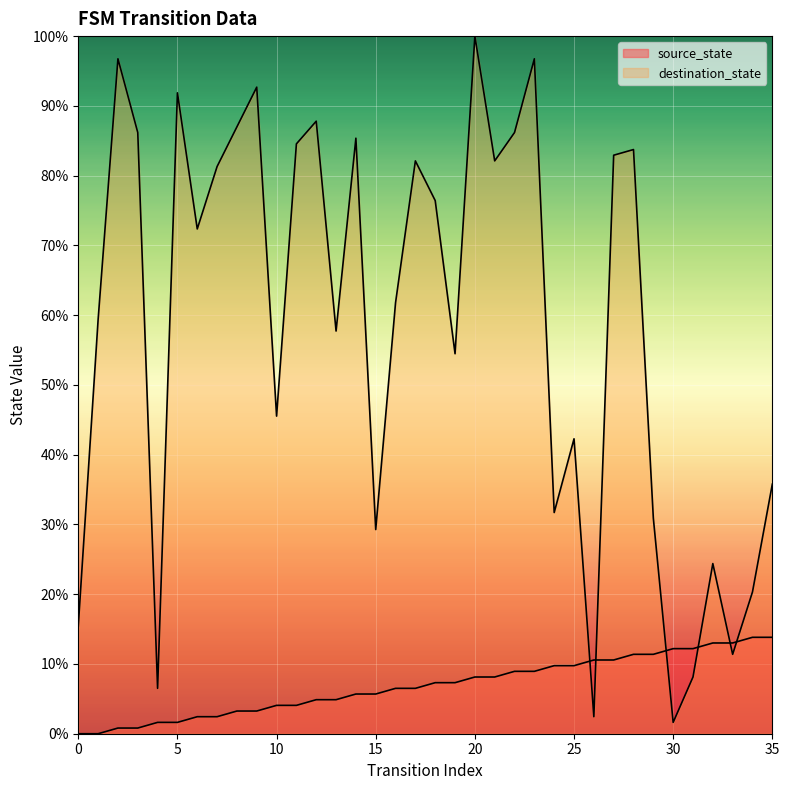

Reading left to right, extract all data points from this chart.

source_state: 0=0.0	1=0.0	2=0.8	3=0.8	4=1.6	5=1.6	6=2.4	7=2.4	8=3.3	9=3.3	10=4.1	11=4.1	12=4.9	13=4.9	14=5.7	15=5.7	16=6.5	17=6.5	18=7.3	19=7.3	20=8.1	21=8.1	22=8.9	23=8.9	24=9.8	25=9.8	26=10.6	27=10.6	28=11.4	29=11.4	30=12.2	31=12.2	32=13.0	33=13.0	34=13.8	35=13.8
destination_state: 0=15.4	1=59.3	2=96.7	3=86.2	4=6.5	5=91.9	6=72.4	7=81.3	8=87.0	9=92.7	10=45.5	11=84.6	12=87.8	13=57.7	14=85.4	15=29.3	16=61.8	17=82.1	18=76.4	19=54.5	20=100.0	21=82.1	22=86.2	23=96.7	24=31.7	25=42.3	26=2.4	27=82.9	28=83.7	29=30.9	30=1.6	31=8.1	32=24.4	33=11.4	34=20.3	35=35.8